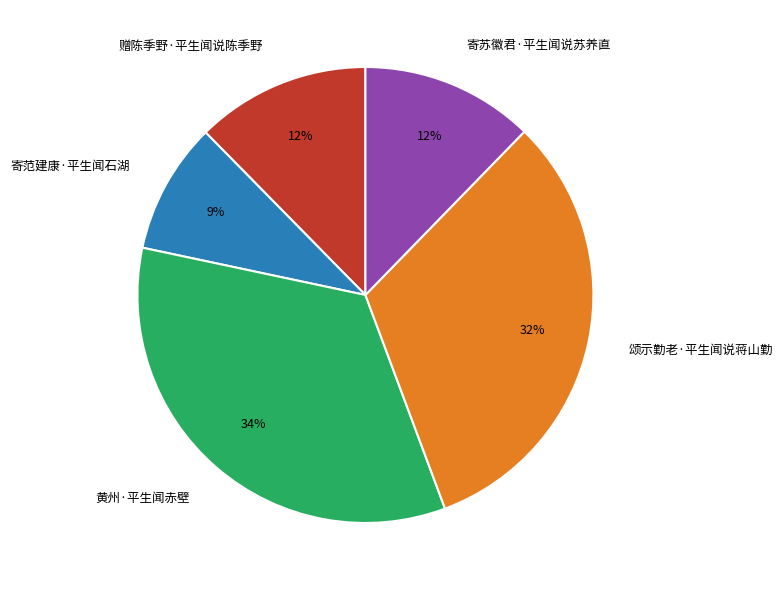

How many slices are in this pie chart?

5